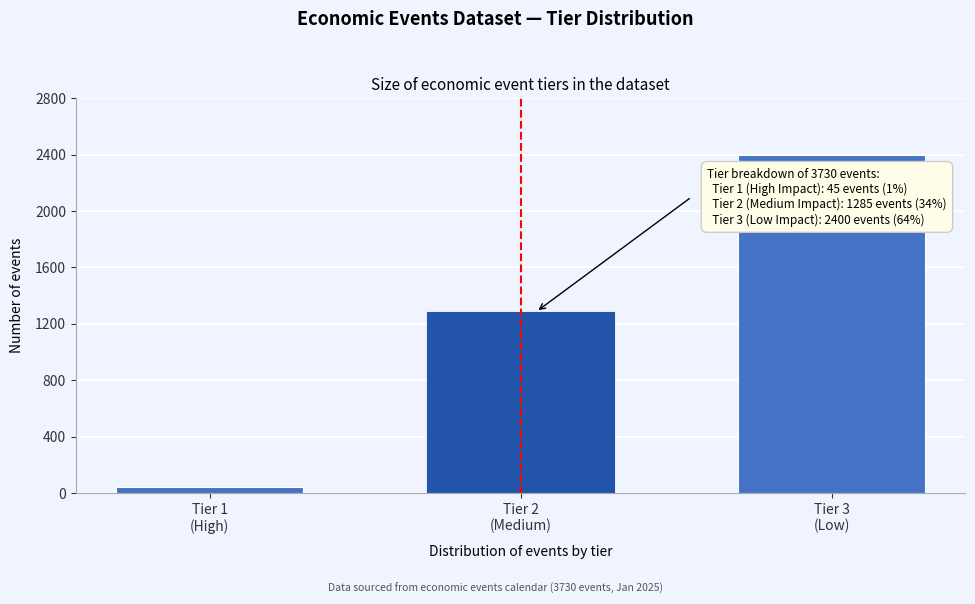

Reading right to left, extract all data points from this chart.

2400	1285	45